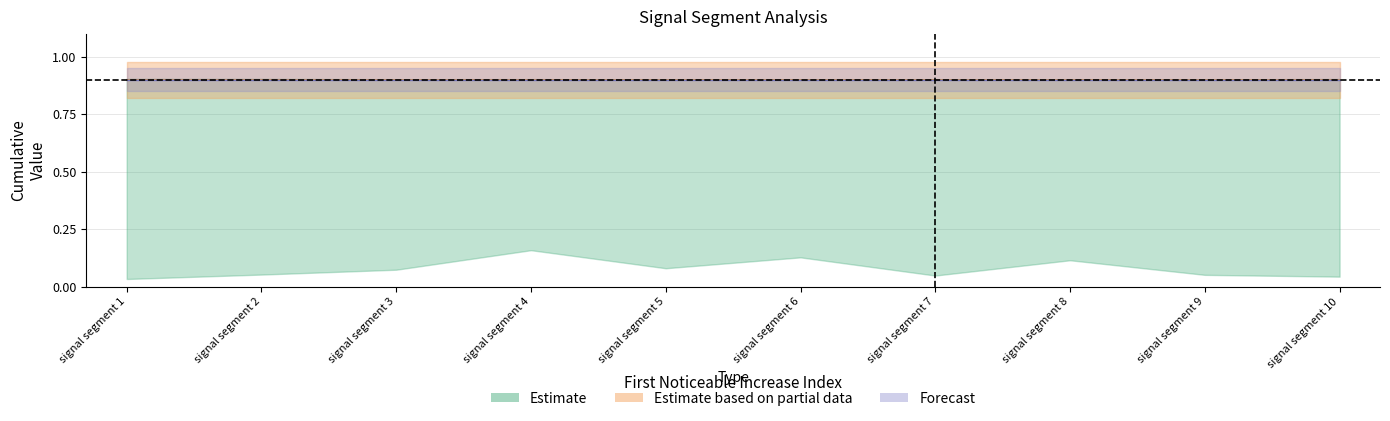

Is it true that Point_Exceeds_Cumulative_Value equals 0.5 at signal segment 3?

False